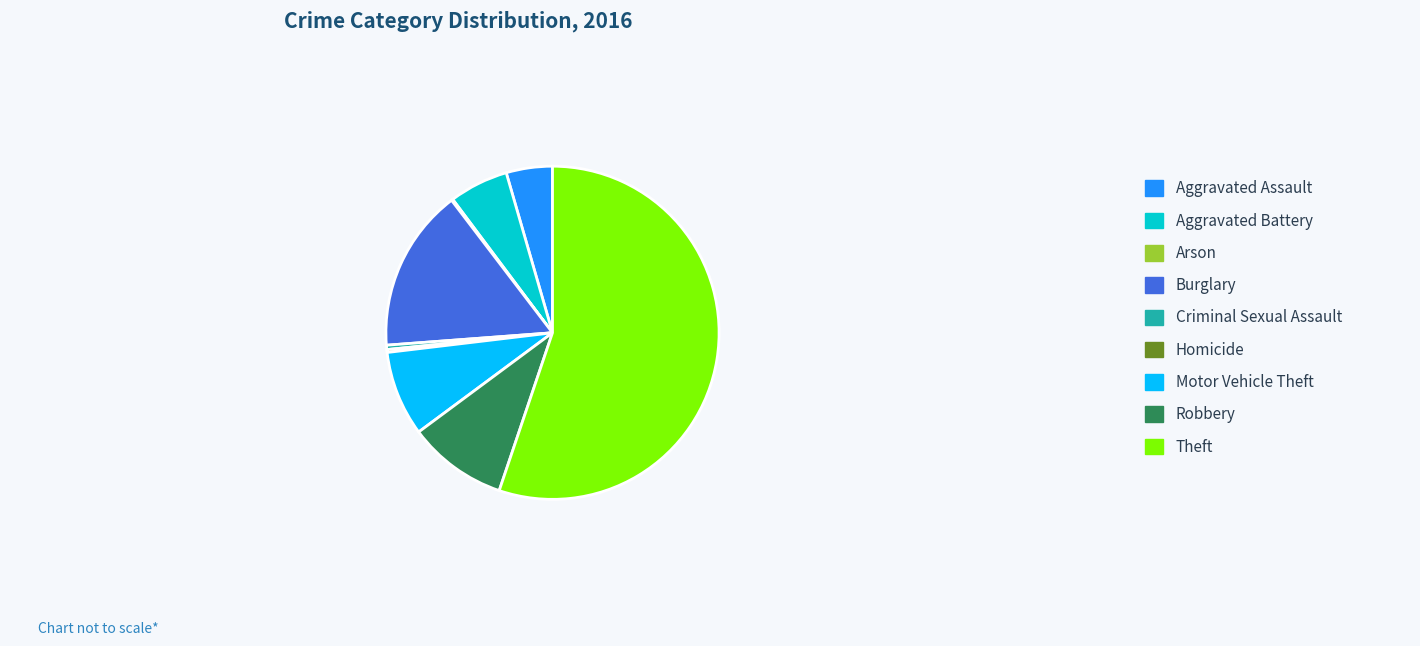

Is it true that Motor Vehicle Theft is 8% of the pie?

True